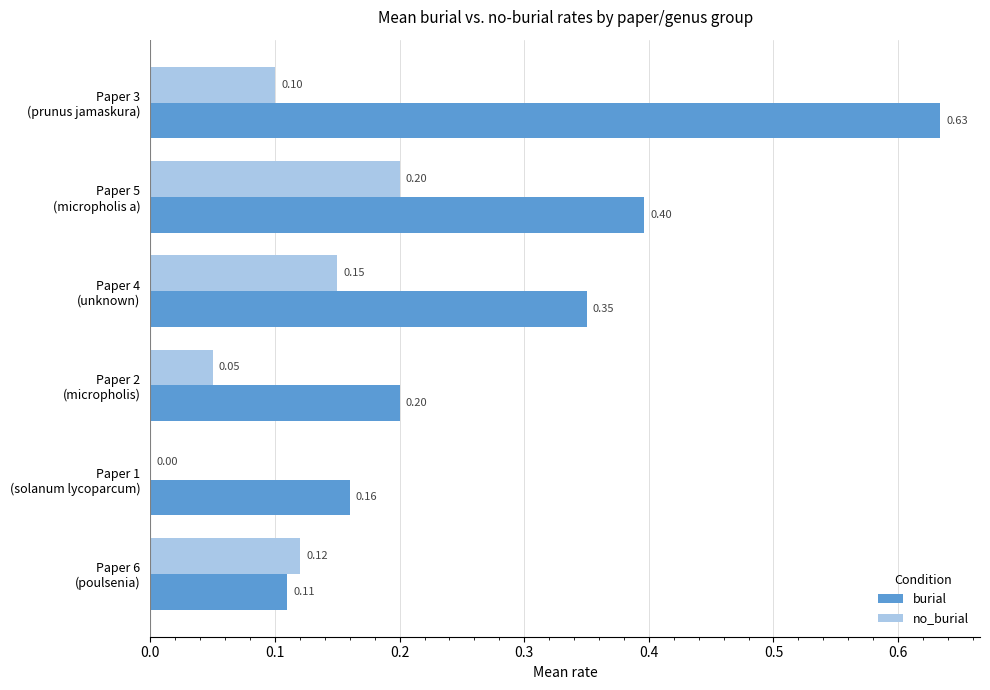

Which series has the largest total across all categories?

burial